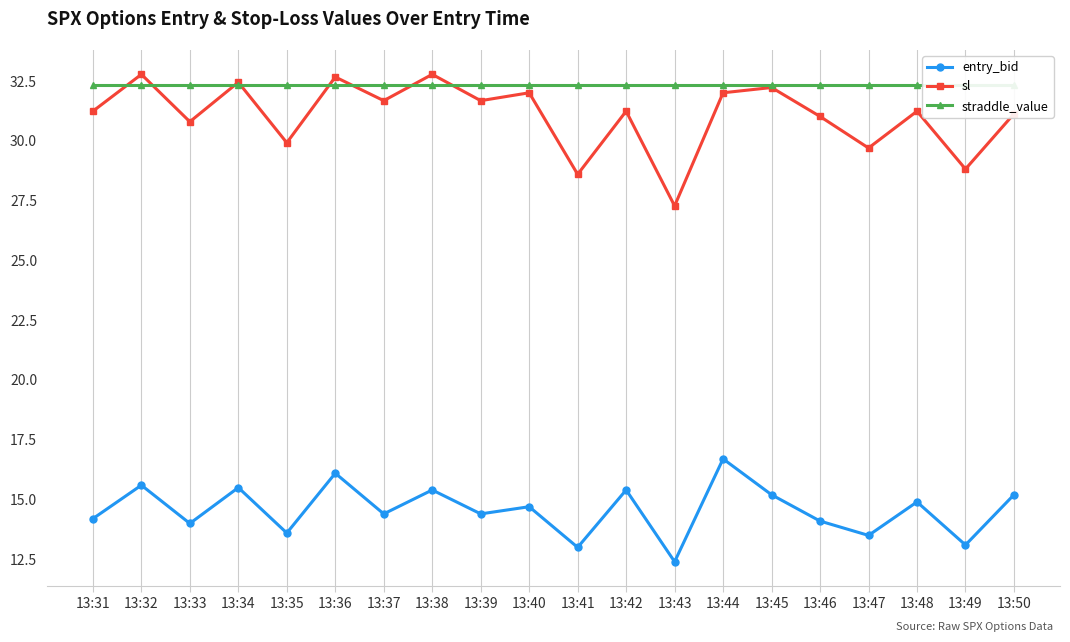

Is it true that entry_bid equals 15.2 at 13:45?

True